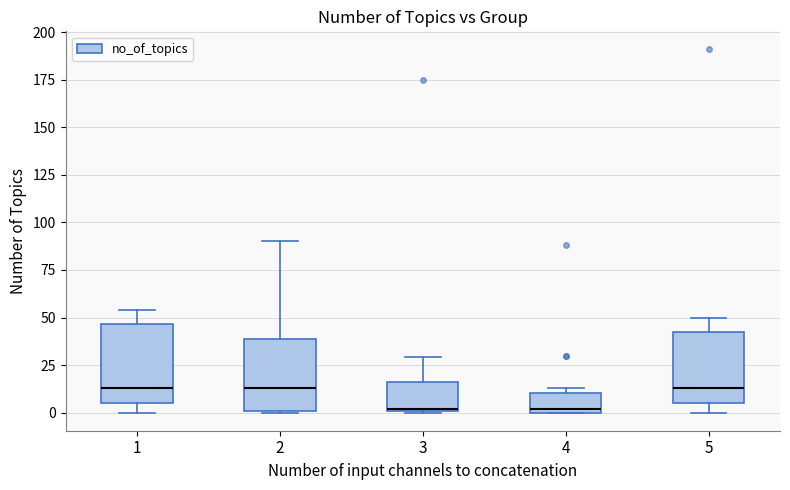

Reading left to right, read every box against the y-axis: the position of its median line, the range the box covers, and the ends of its whiskers. The values are not printed on the chart, so give them approximately, as read against the axis.

1: median 15, box 5 to 45, whiskers 0 to 55
2: median 15, box 0 to 40, whiskers 0 to 90
3: median 0, box 0 to 15, whiskers 0 to 30
4: median 0 (just above the box's lower edge), box 0 to 10, whiskers 0 to 15
5: median 15, box 5 to 45, whiskers 0 to 50